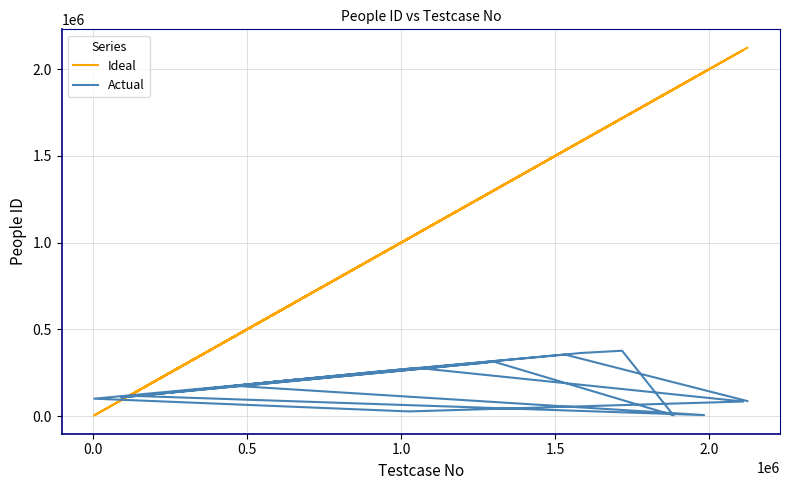

Does the chart have visible grid lines?

Yes